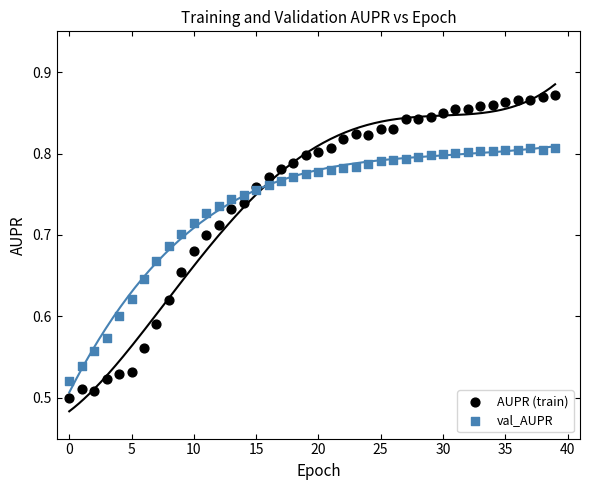

Which series has the widest spread of Y values?

AUPR (train)